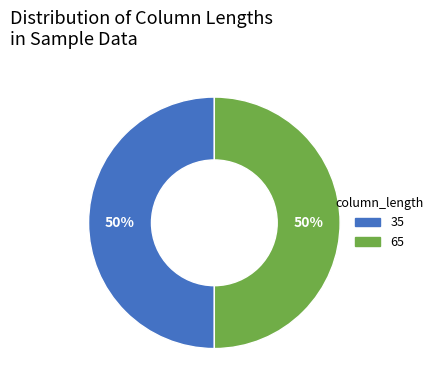

What is the ratio of the value at 35 to the value at 65?

1.0